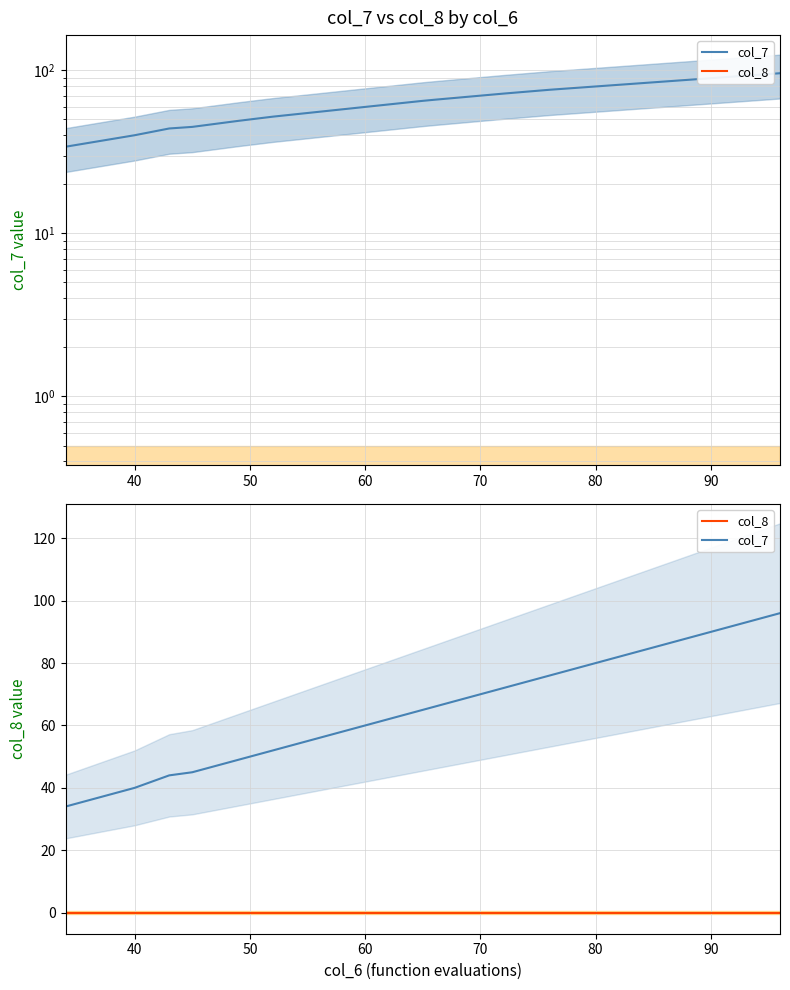

Count the number of data series in this chart.

2